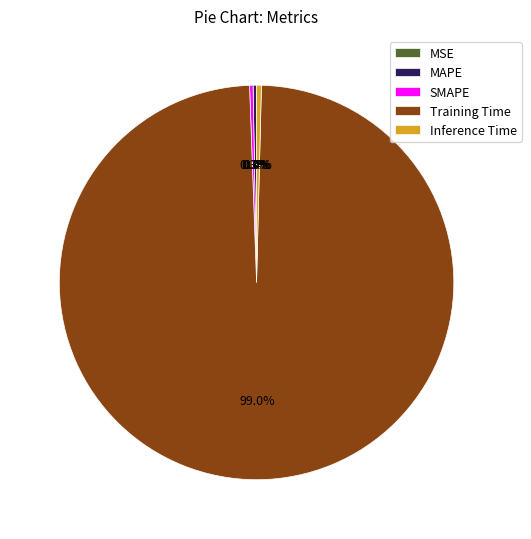

Is it true that Inference Time is 0% of the pie?

True